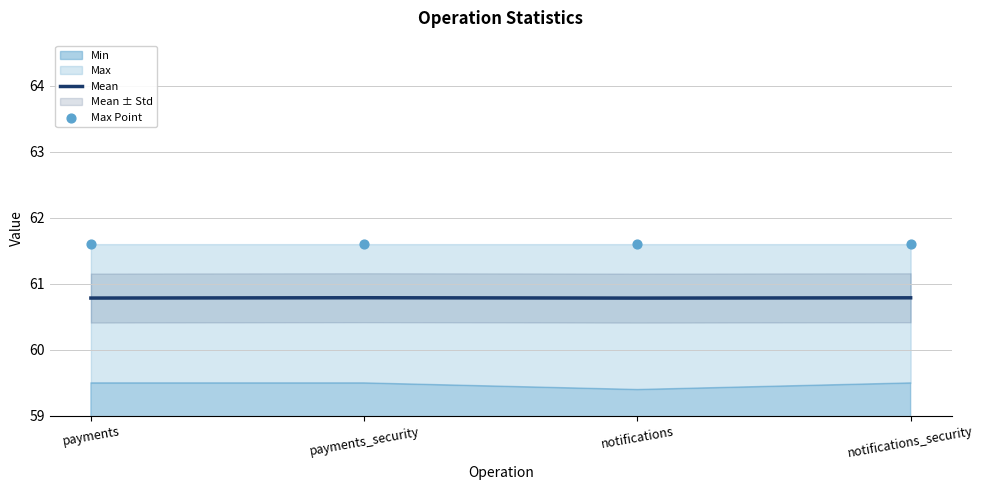

At which category is the sum across all series the highest?

payments_security